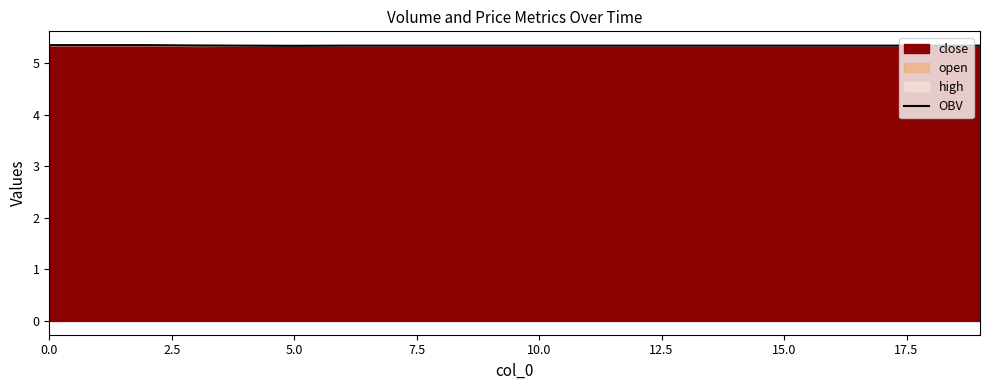

The value at 14 is 5.3. True or false?

True